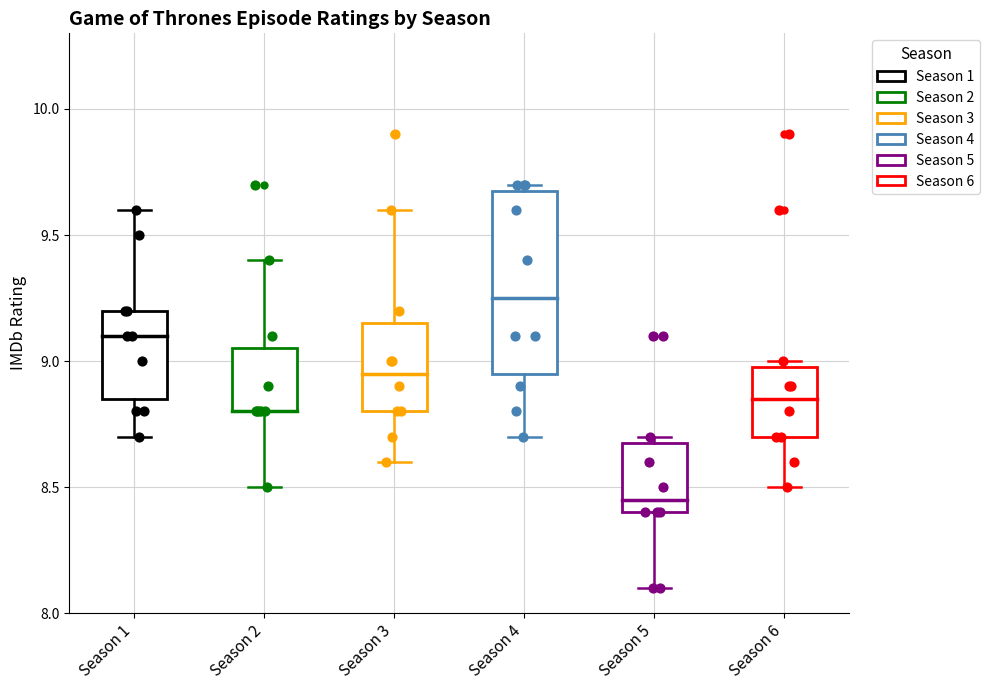

Where does the lower whisker of the box for Season 3 end on the y-axis? The values are not printed on the chart, so give them approximately, as read against the axis.

8.60